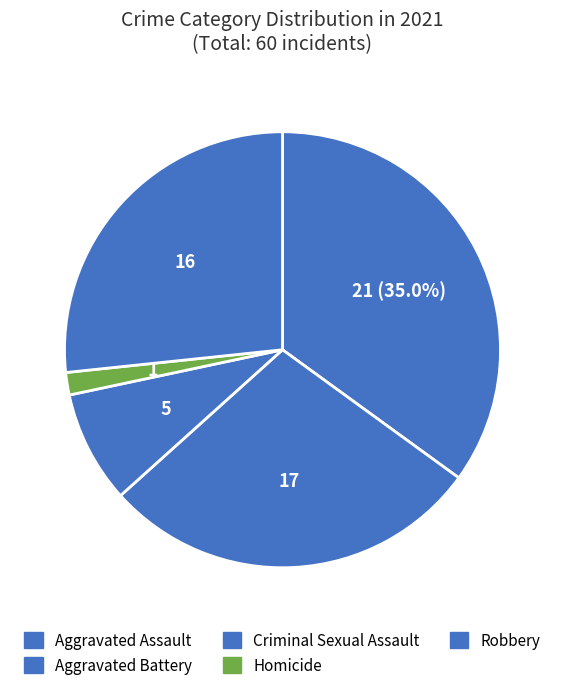

How many segments does this pie chart have?

5